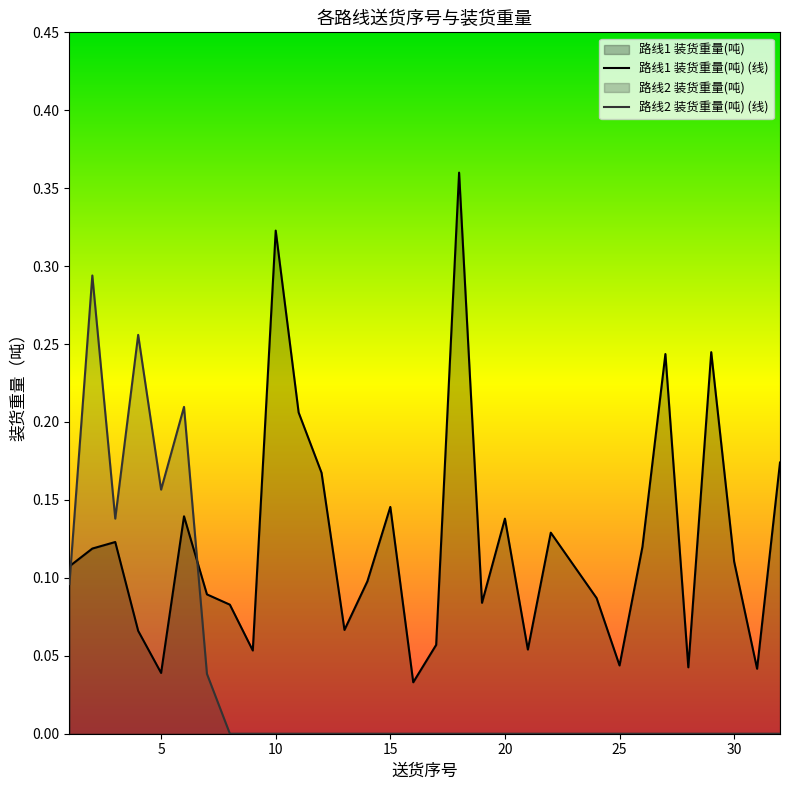

Where do 路线2 装货重量(吨) and 路线1 装货重量(吨) first cross each other?

1 and 2